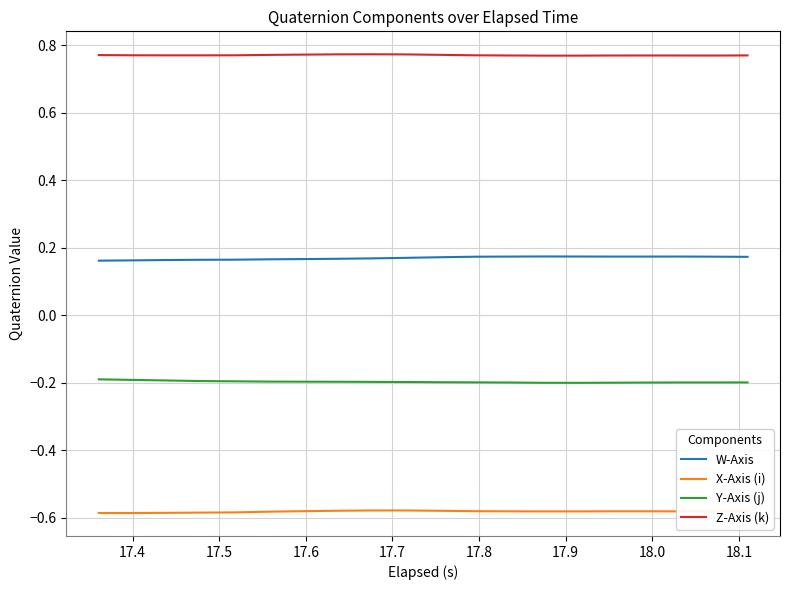

How many series are shown in this chart?

4